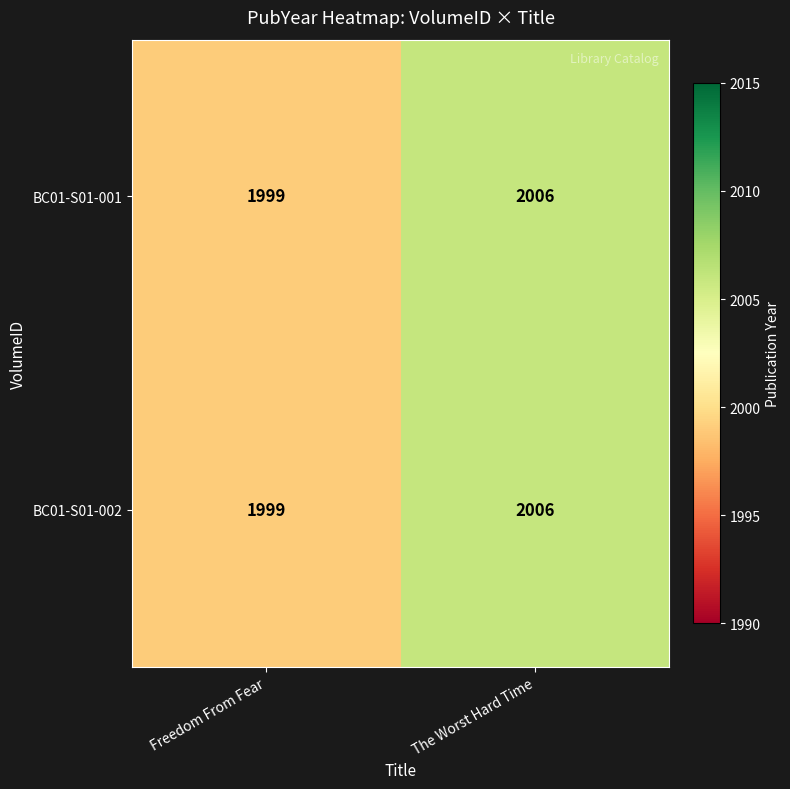

Reading right to left, extract all data points from this chart.

BC01-S01-001: 2006	1999
BC01-S01-002: 2006	1999